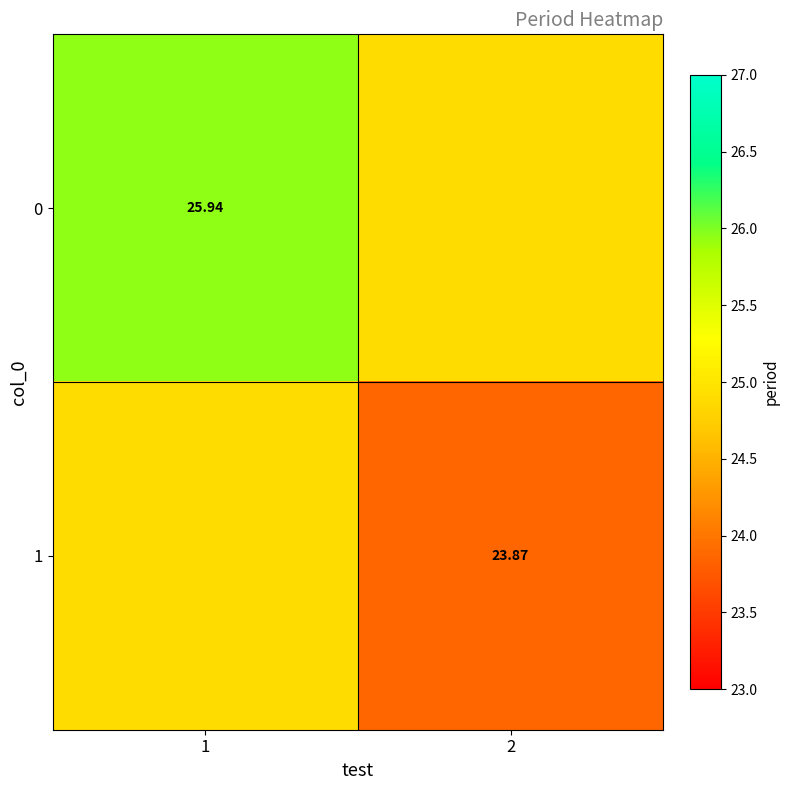

What is the total value across all series at 1?

50.8